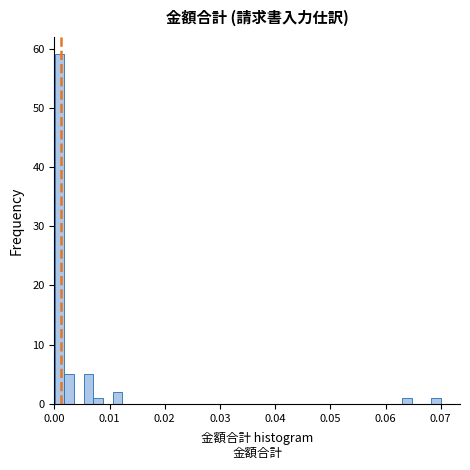

Around what value on the x-axis is the tallest bar? Give the approximate position of its centre, as read against the axis.

0.001